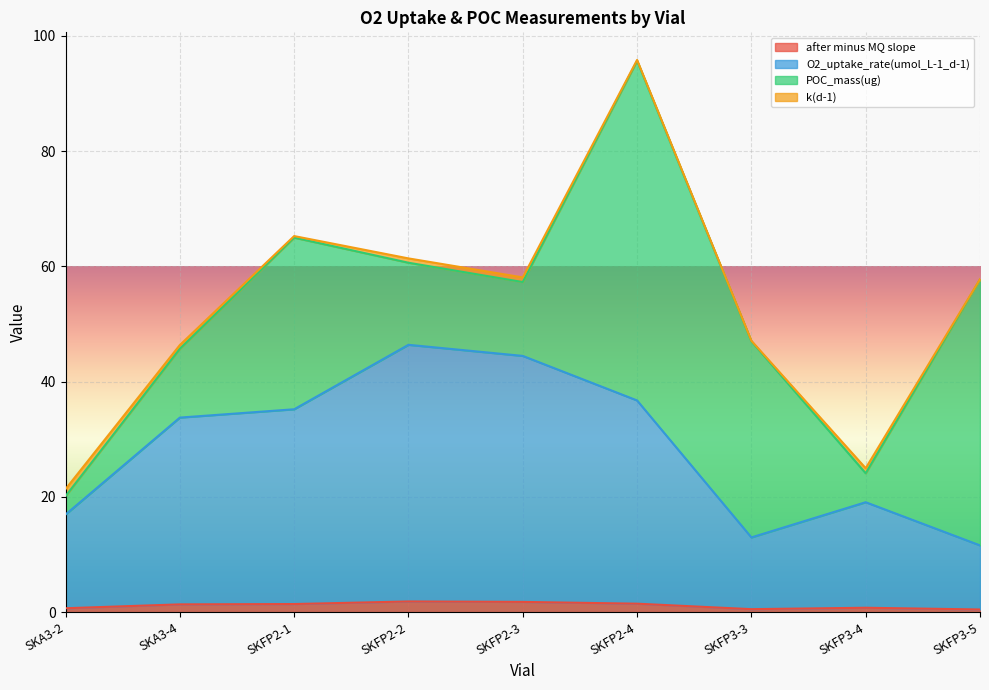

What is the label of the 7th point from the right?

SKFP2-1